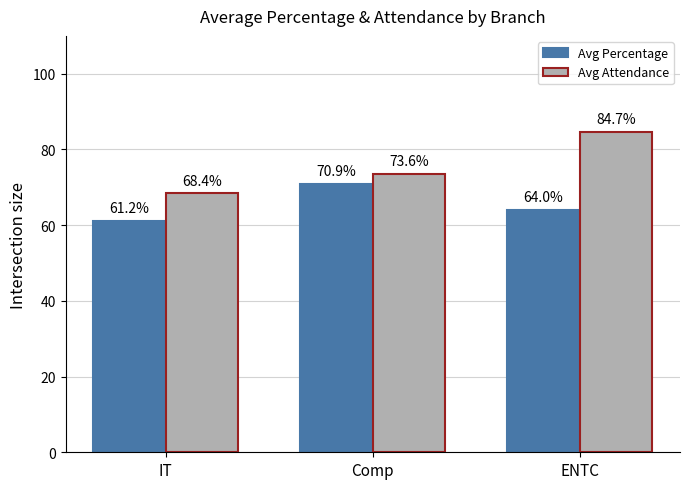

True or false: Avg Attendance has a value of 68.4 at IT.

True